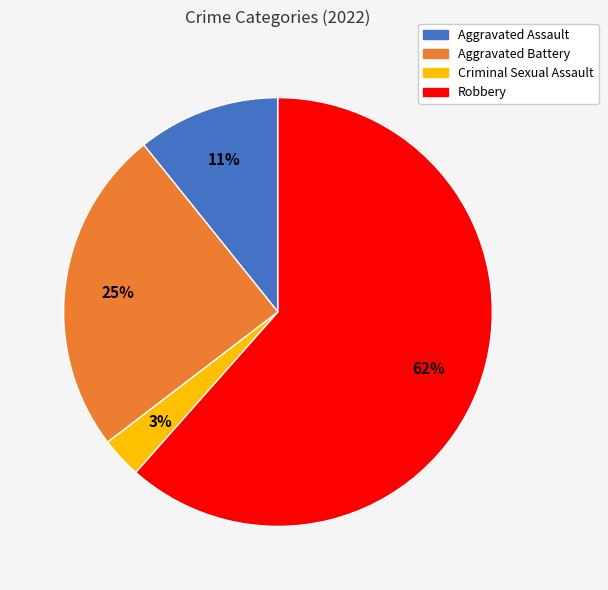

What is the ratio of the value at Aggravated Assault to the value at Aggravated Battery?

0.4